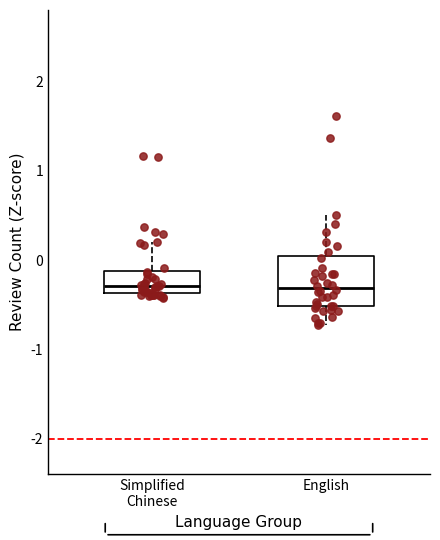

Reading left to right, transcribe this box plot: for each box, give where its median line is, the range the box spans, and where its two whiskers end, as read against the y-axis. The values are not printed on the chart, so give them approximately, as read against the axis.

Simplified Chinese: median -0.3, box -0.4 to -0.1, whiskers -0.4 (just below the box's lower edge) to 0.2
English: median -0.3, box -0.5 to 0.0, whiskers -0.7 to 0.5